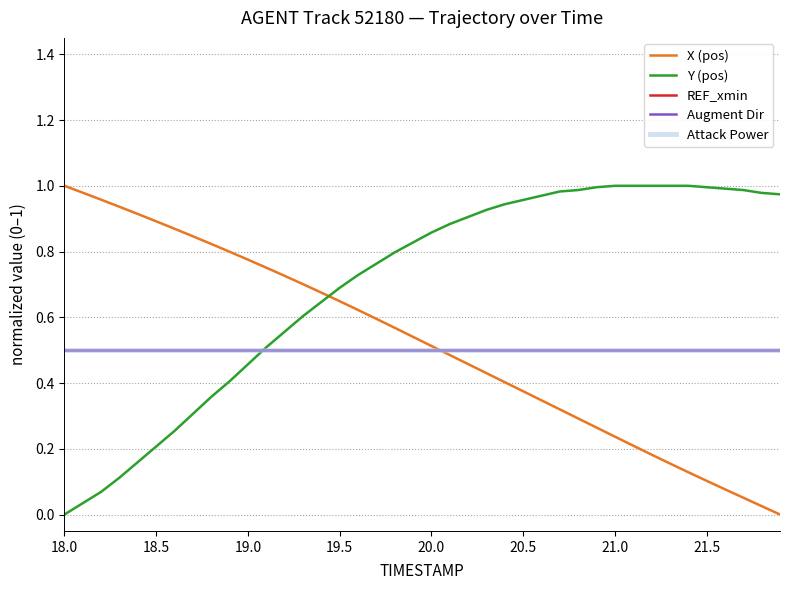

Does the chart display data point markers on the line(s)?

No